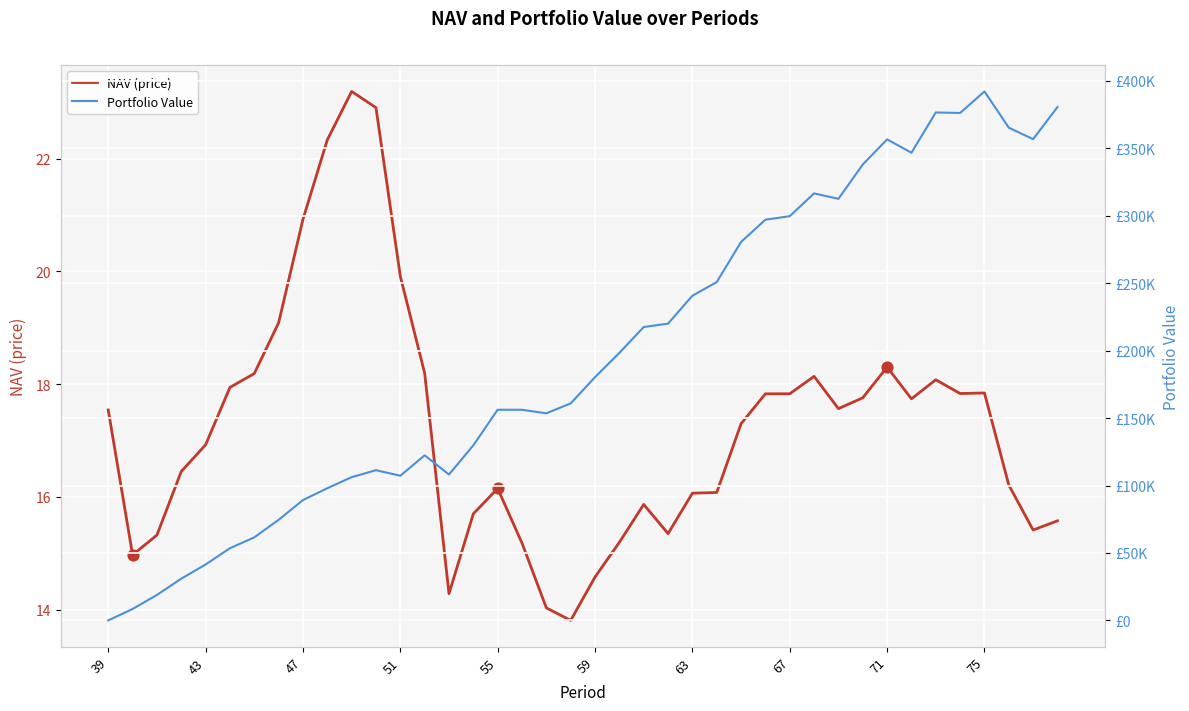

What is the lowest value of the NAV (price) series?

13.8